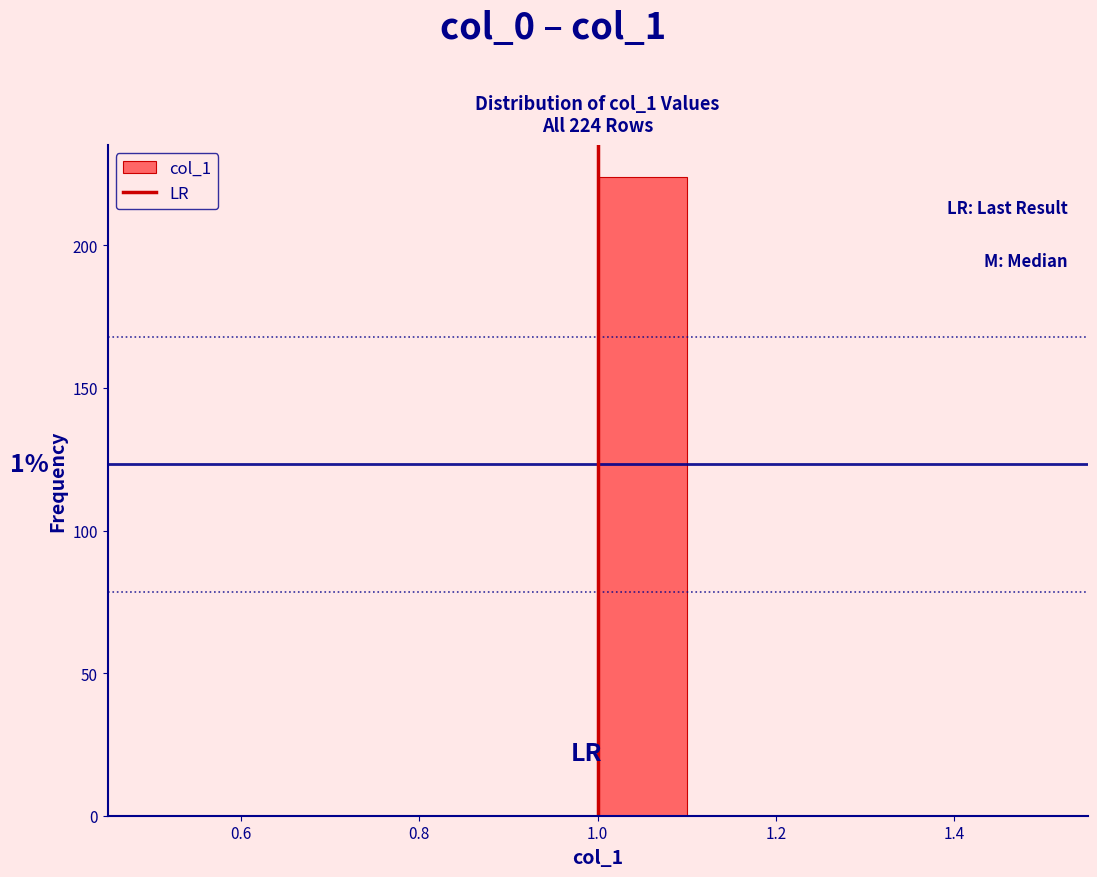

Over which range of the x-axis is the bar tallest?

1.0 to 1.1